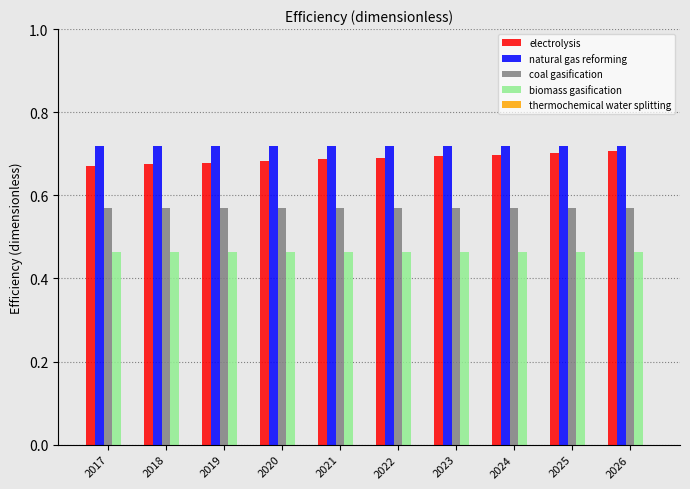

Which series has the largest range (max minus min)?

electrolysis